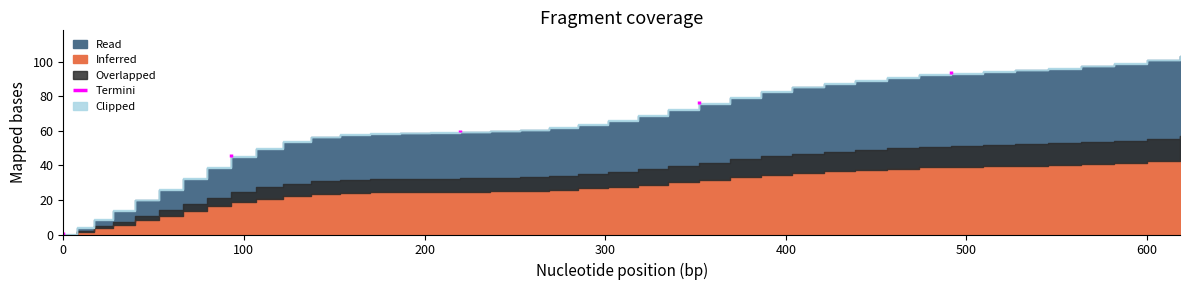

What is the sum of the values at 0 and 36?

97.3